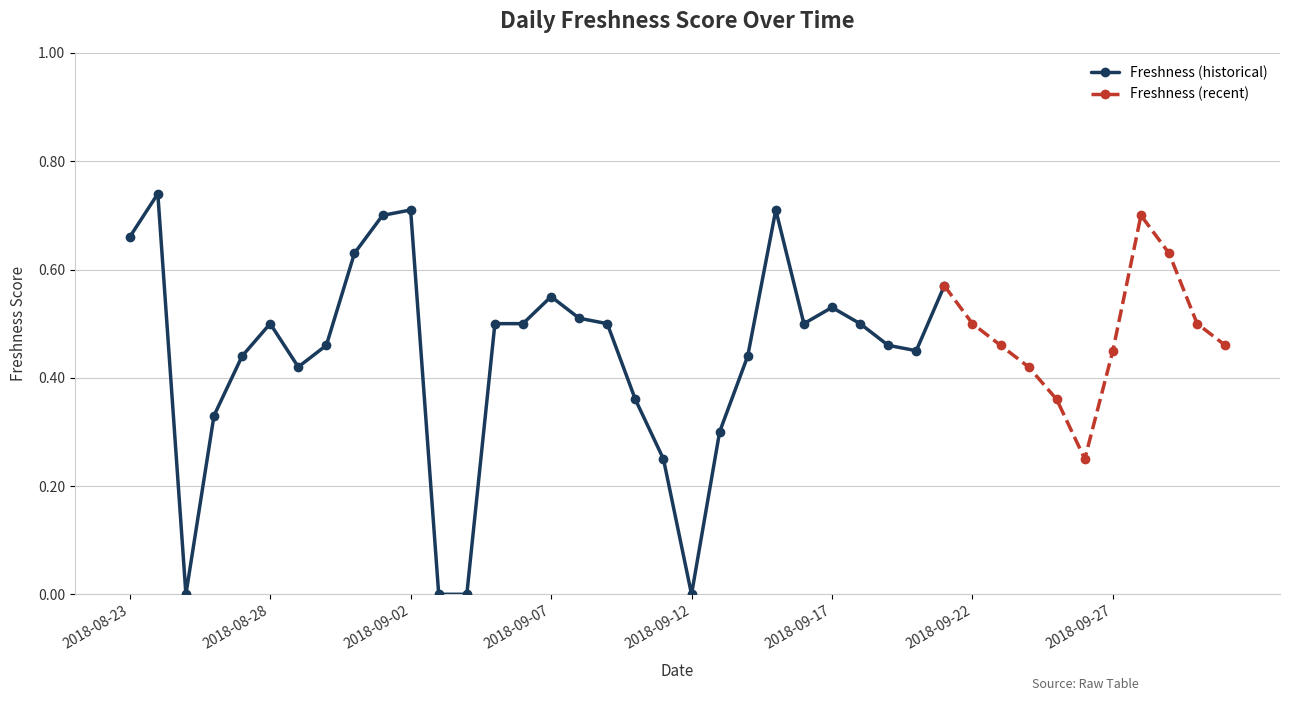

At which label is the value closest to 0?

2018-08-25